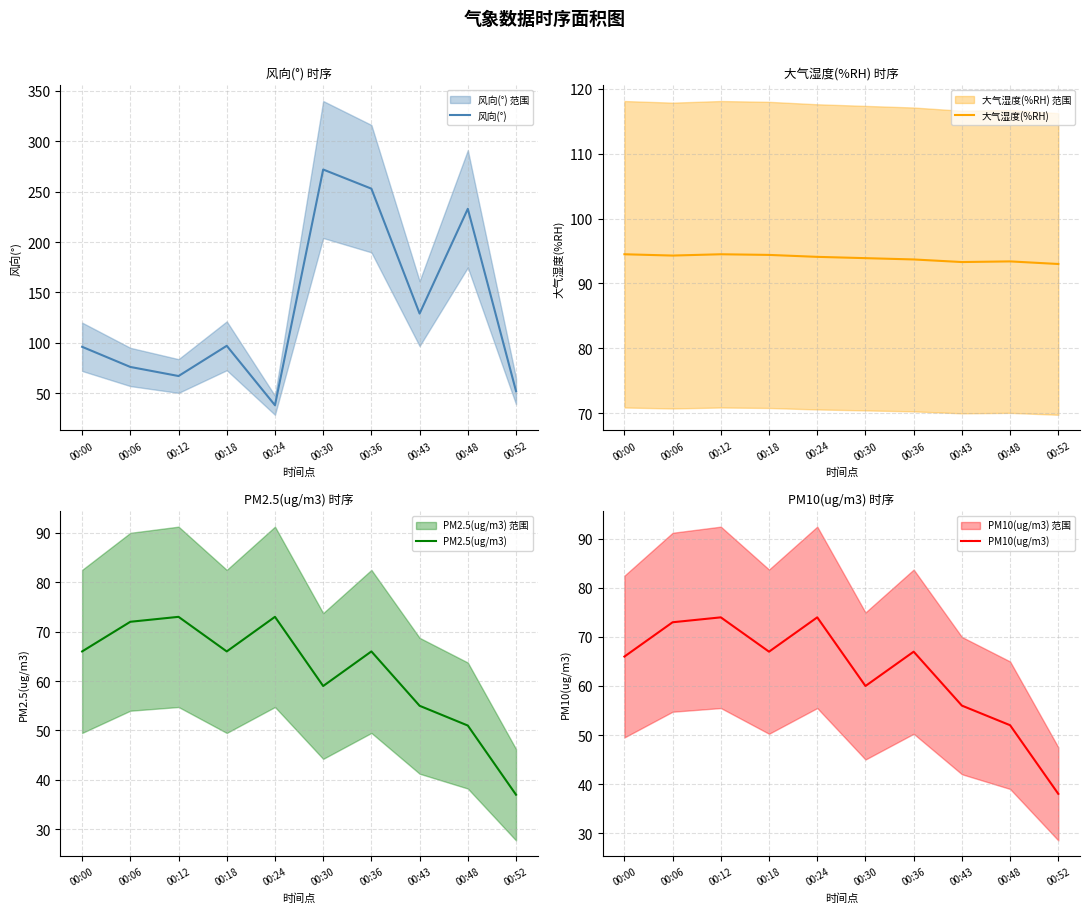

At how many categories does at least one series exceed 102?

4